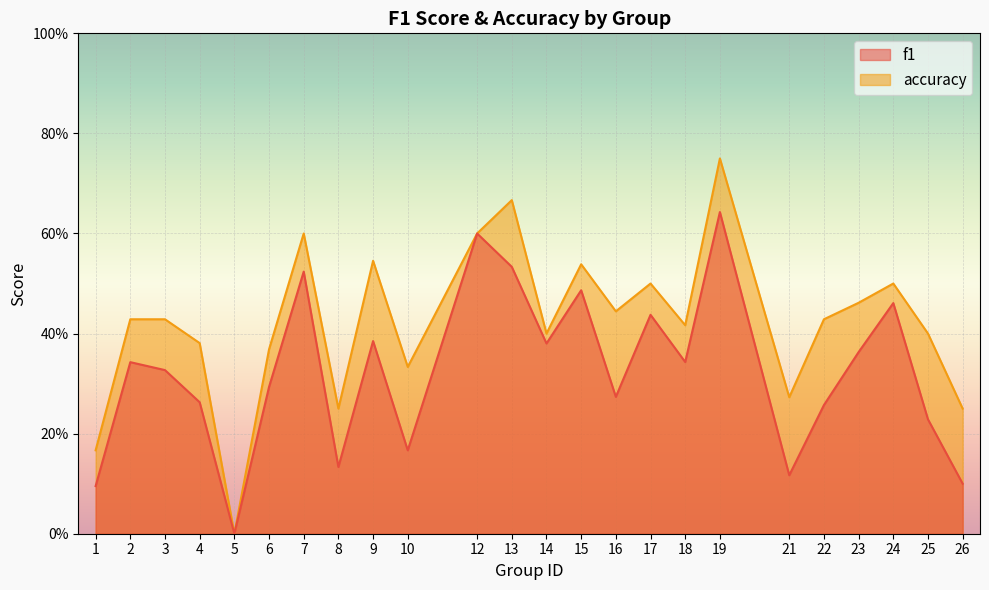

Rank the series by their average value, from lowest to highest.

f1, accuracy